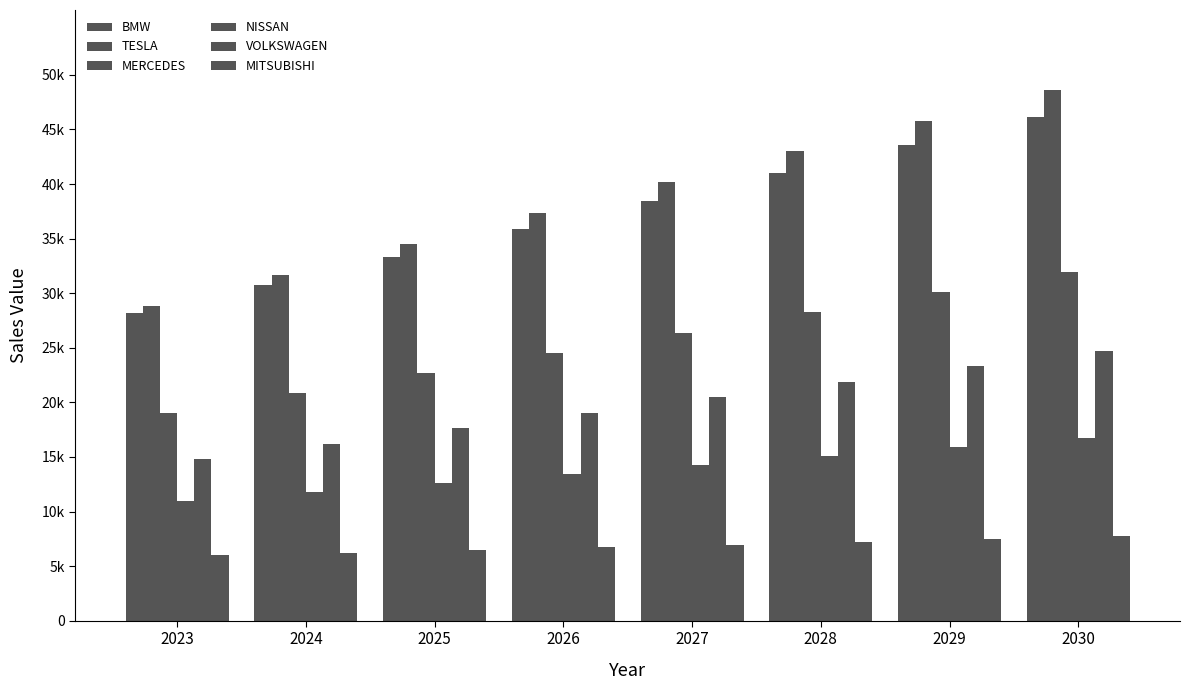

At which label is NISSAN closest to 13870?

2026